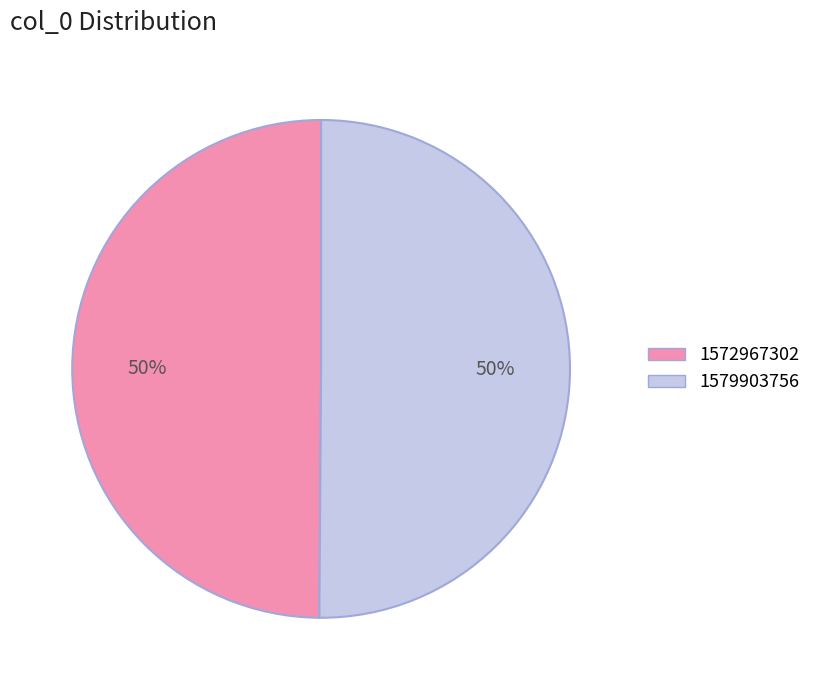

Count the number of slices in the pie.

2